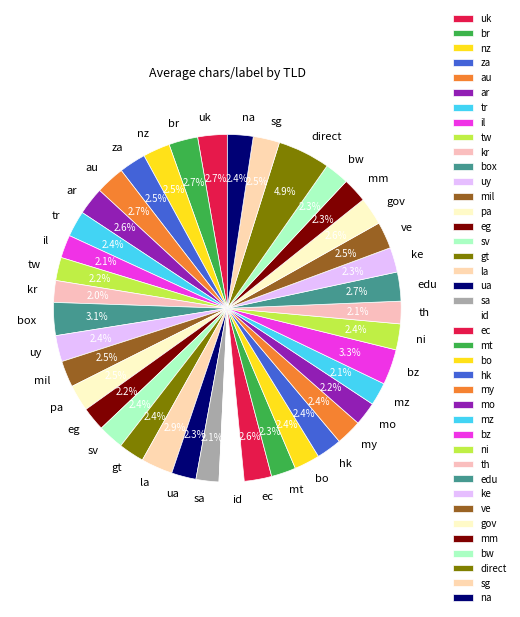

Is there any slice that represents more than half of the pie?

No